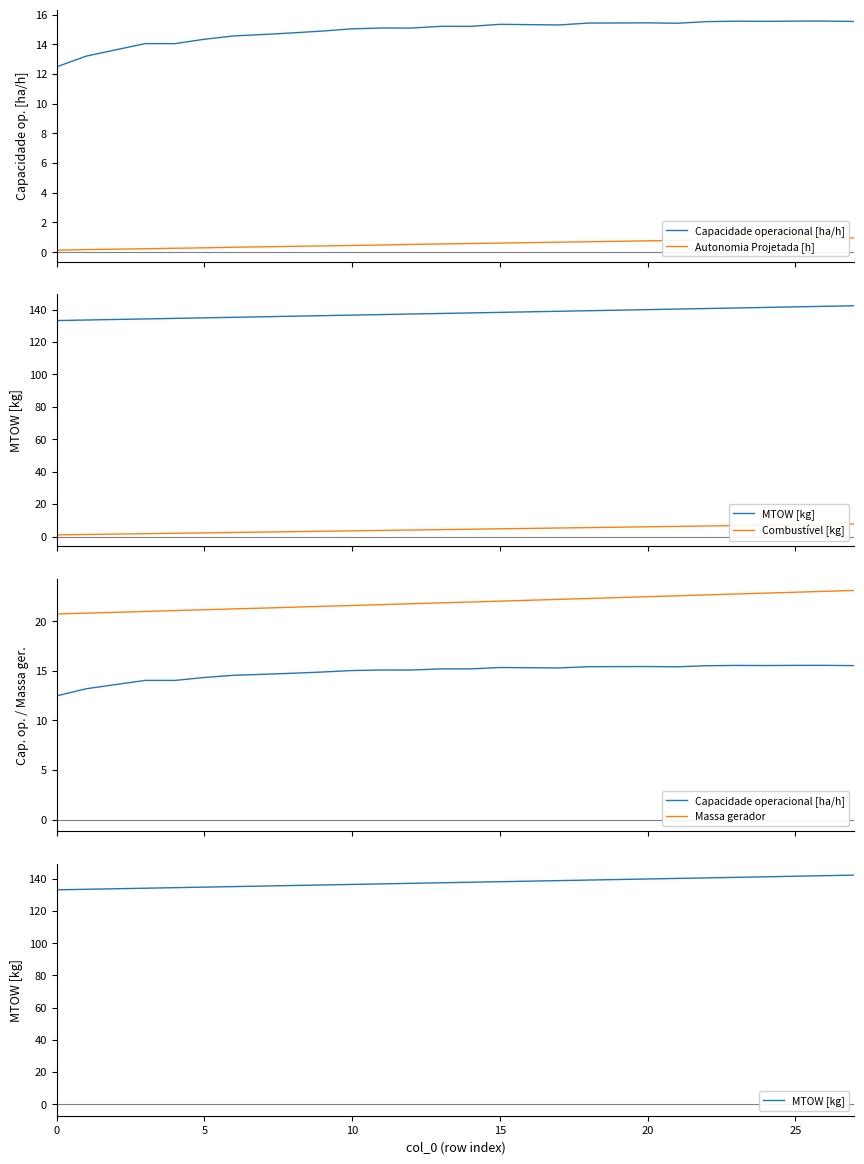

What is the value of the Autonomia Projetada [h] point at the 8th from the left?

0.4